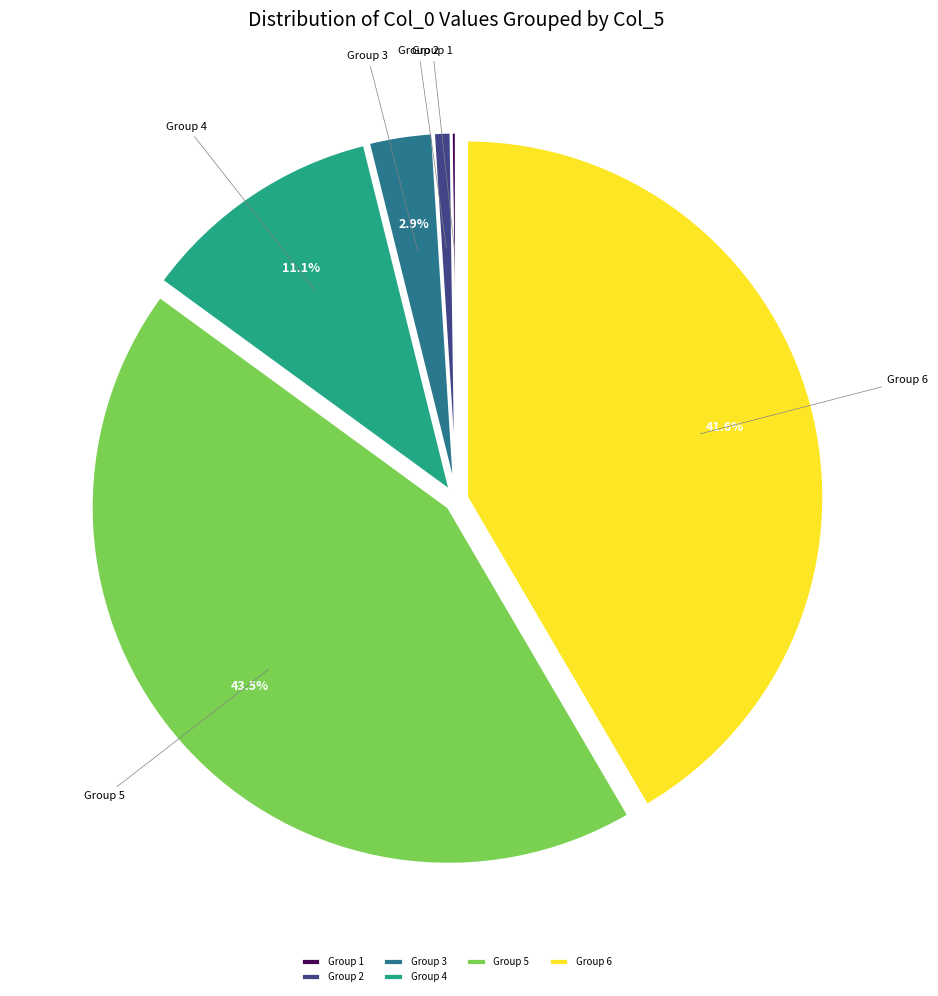

Does Group 2 account for over 50% of the chart?

No